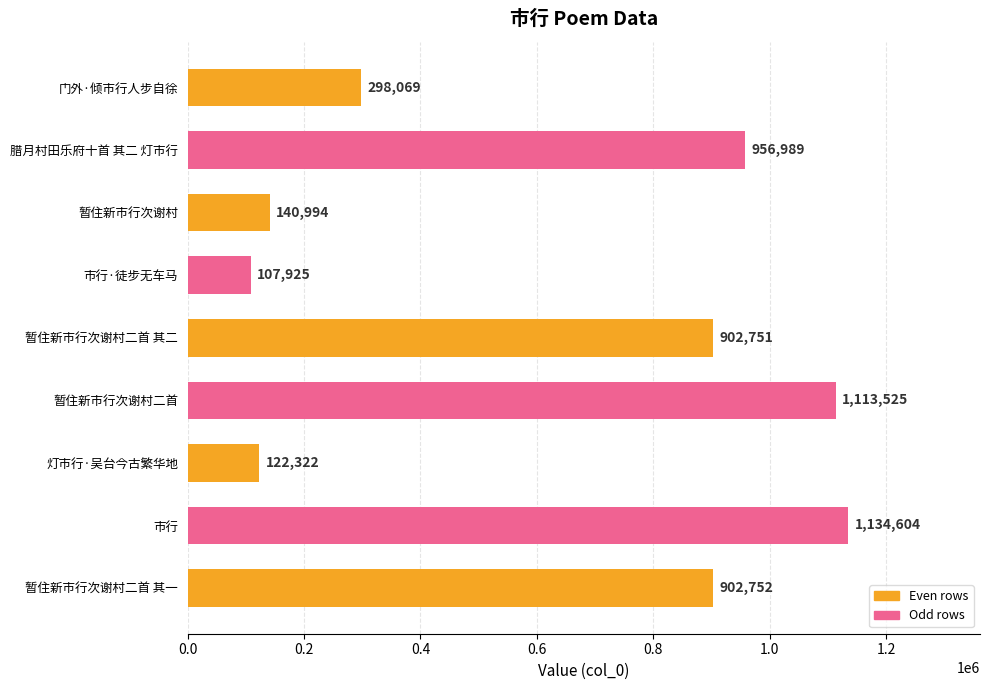

Rank the categories by value from lowest to highest.

市行·徒步无车马, 灯市行·吴台今古繁华地, 暂住新市行次谢村, 门外·倾市行人步自徐, 暂住新市行次谢村二首 其二, 暂住新市行次谢村二首 其一, 腊月村田乐府十首 其二 灯市行, 暂住新市行次谢村二首, 市行